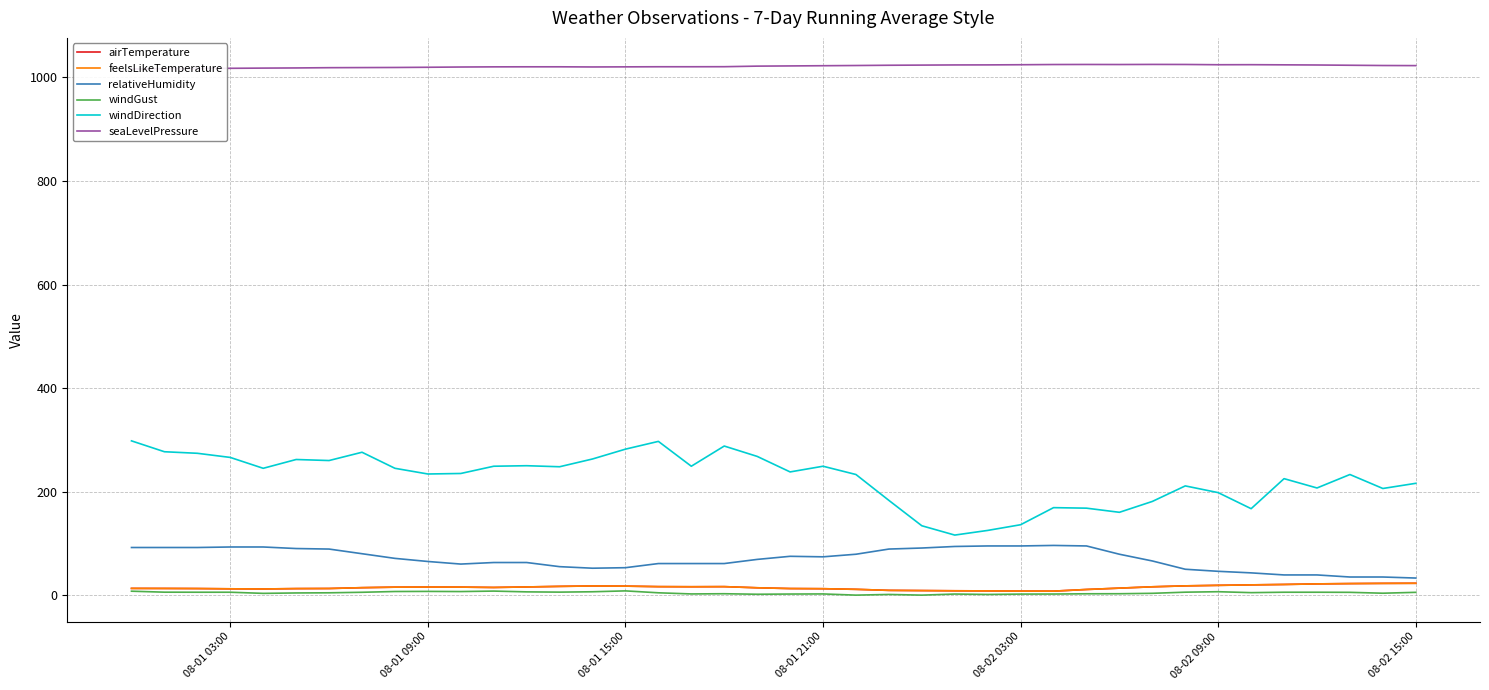

At how many categories does at least one series exceed 294?

40